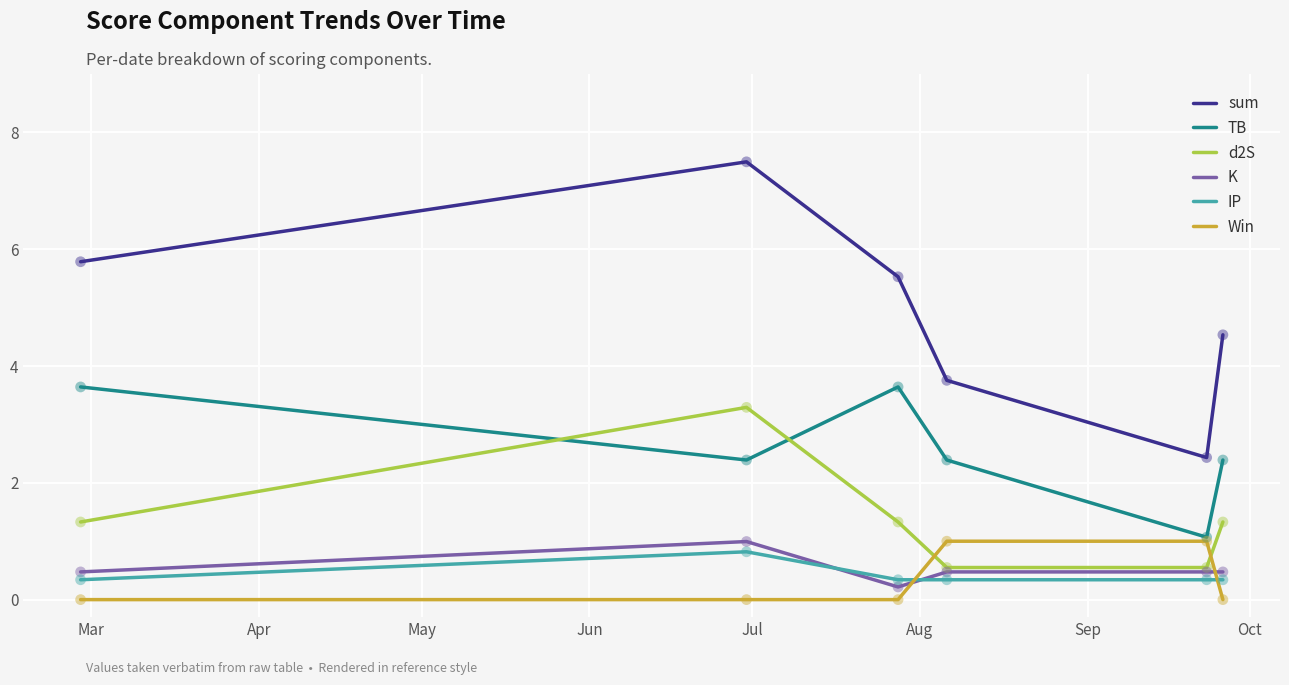

What are all the series names shown in the legend?

sum, TB, d2S, K, IP, Win